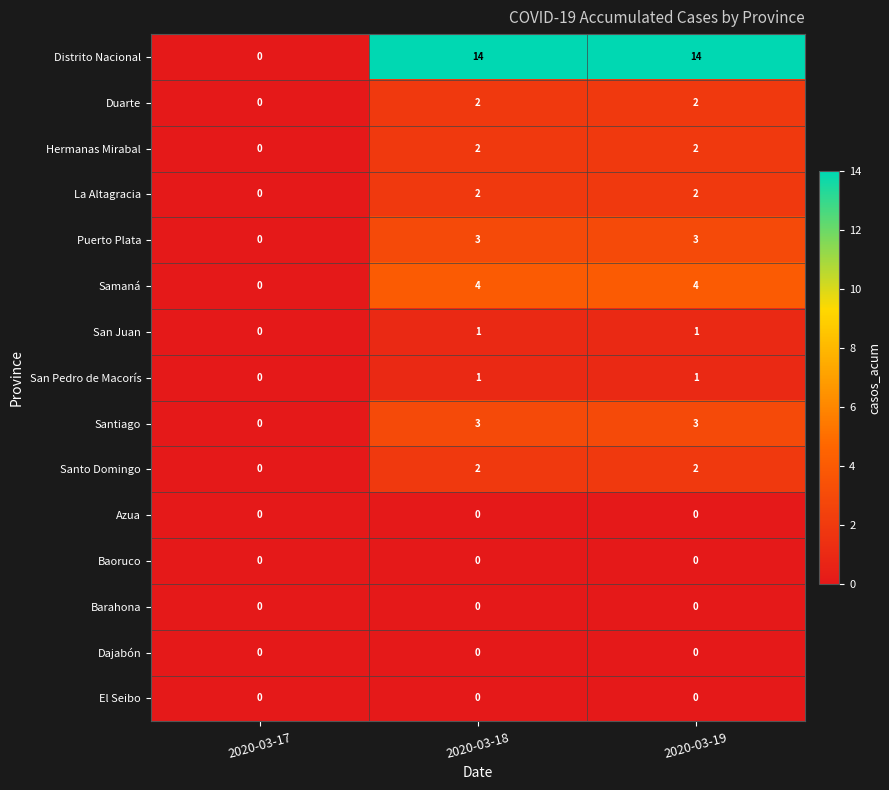

What is the sum of all Santiago values?

6